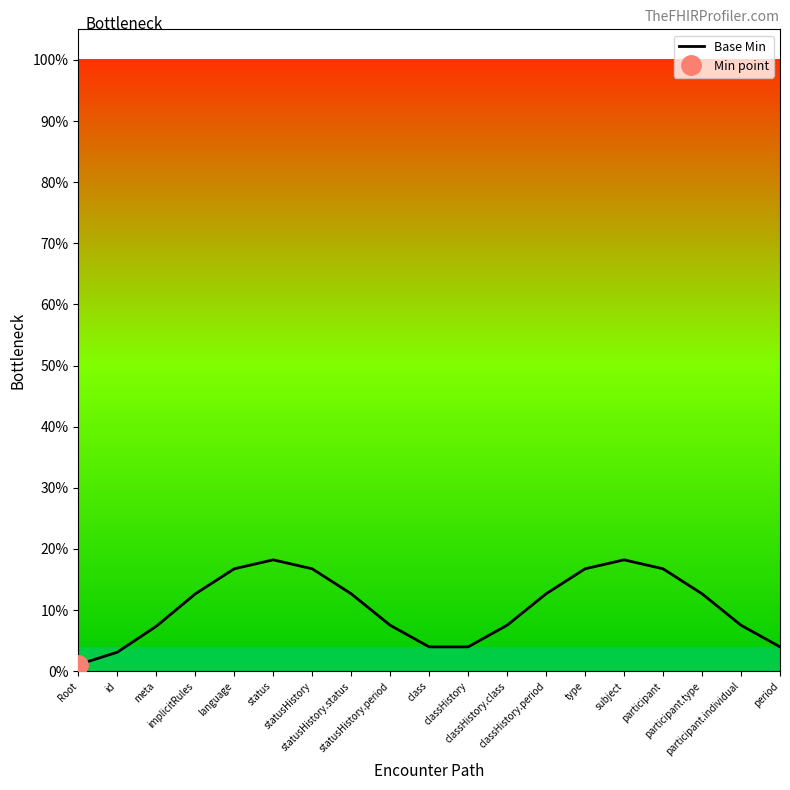

True or false: the data shows 0.0 at meta.

False